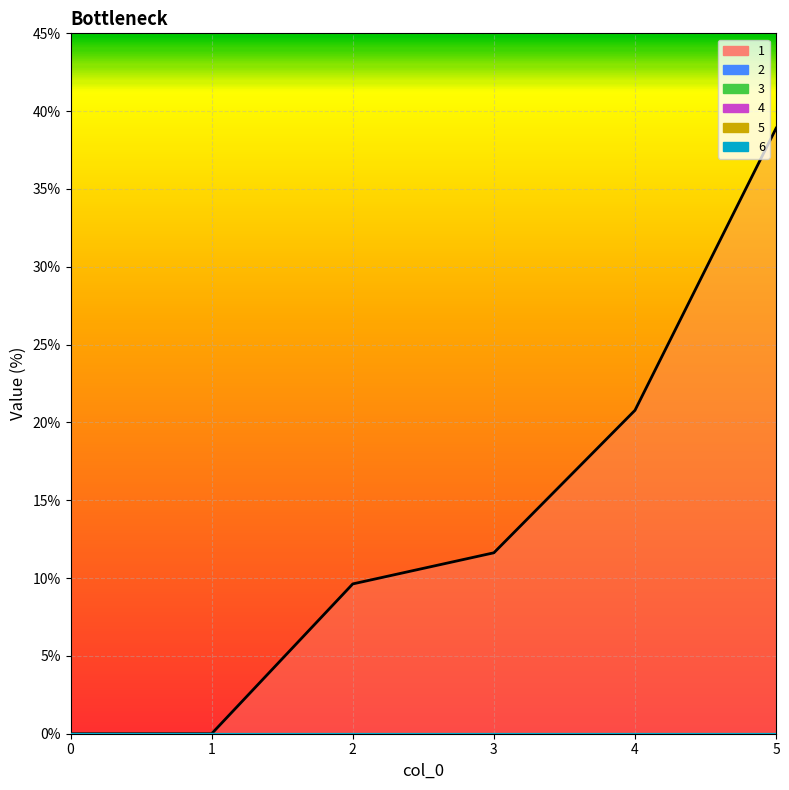

What is the total value across all series at 5?

38.9